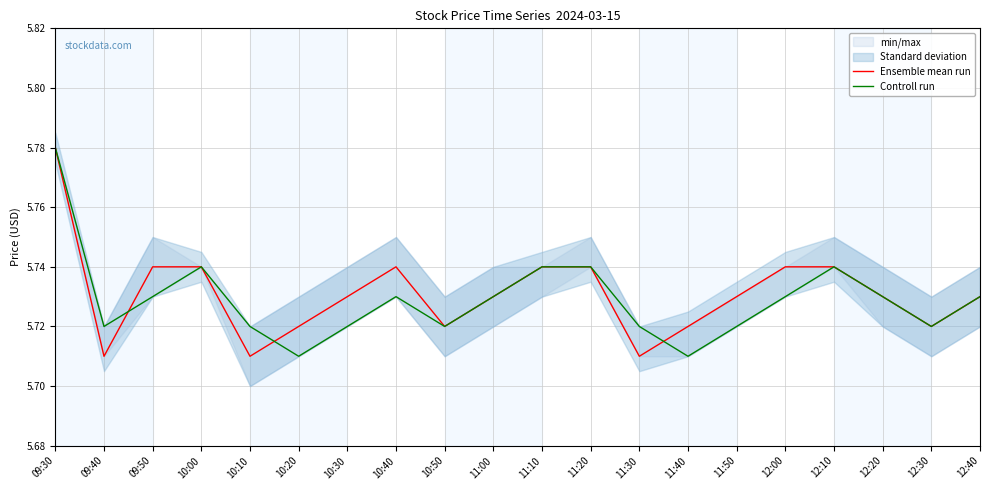

What is the approximate value of Controll run at 12:30?

5.7